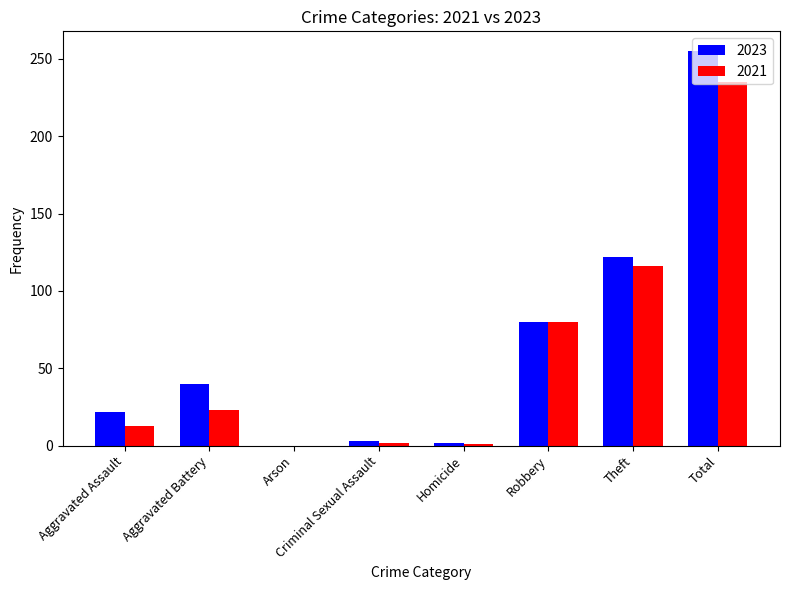

What are all the series names shown in the legend?

2023, 2021